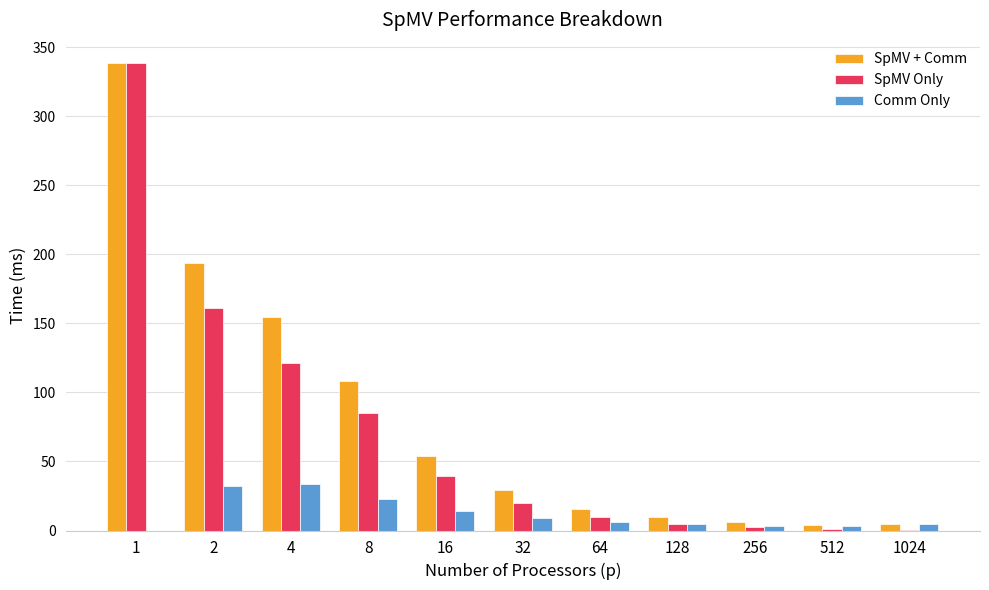

What is the average value of the SpMV Only series?

71.3